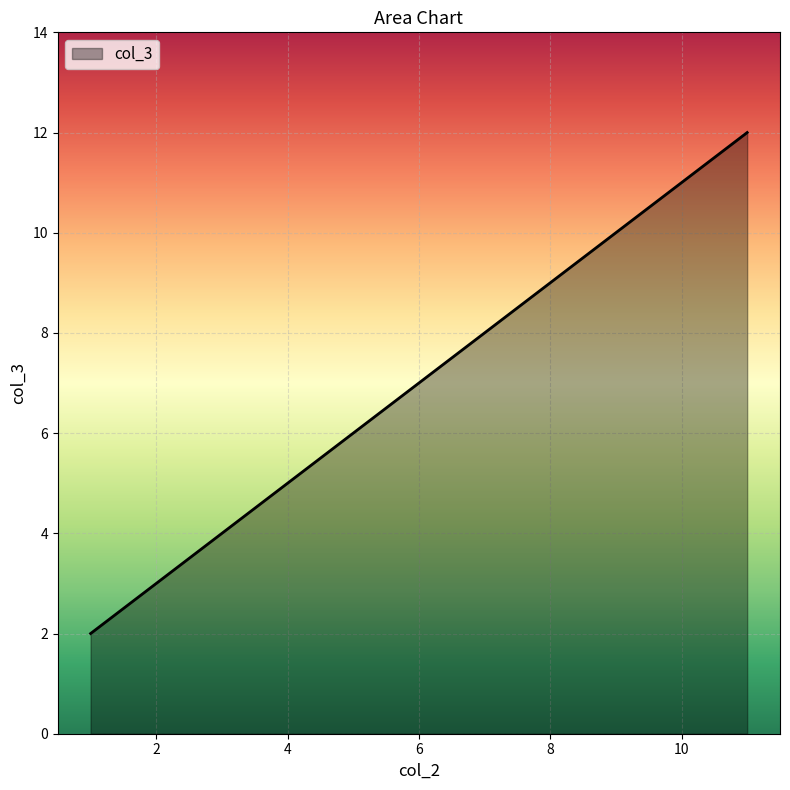

True or false: the data has more than 2 interior local peaks.

False